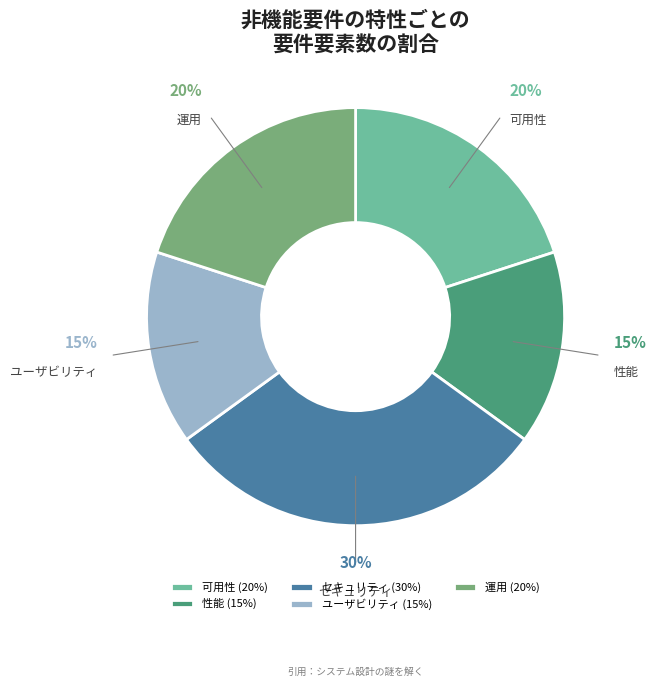

Does any single category account for the majority?

No